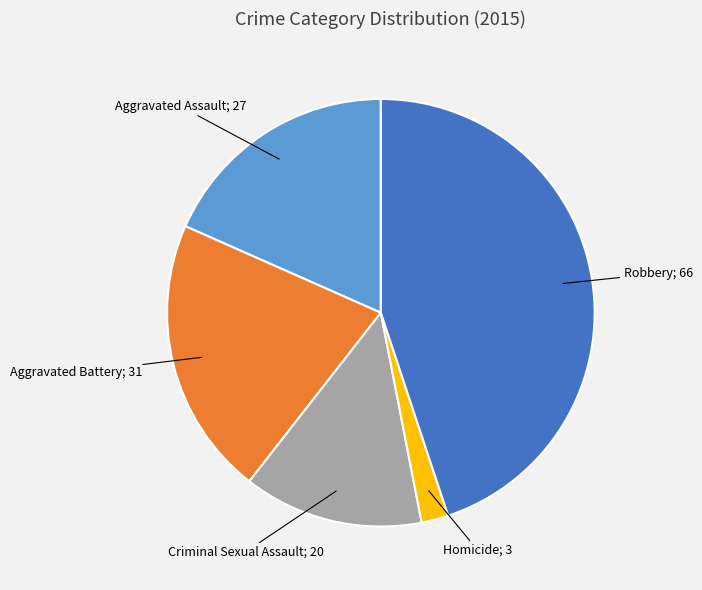

Is there a majority slice in this chart?

No